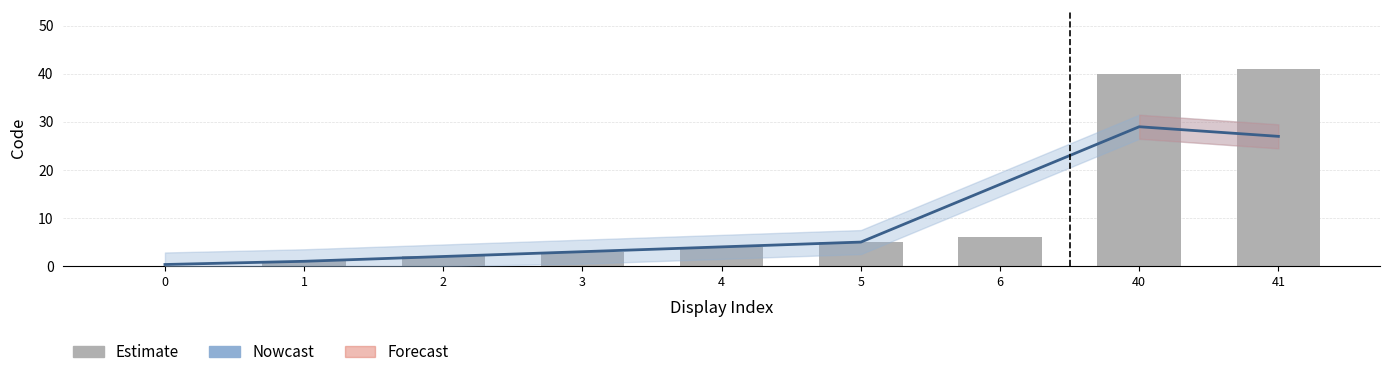

What is the difference between the Nowcast values at 6 and 0?

16.7